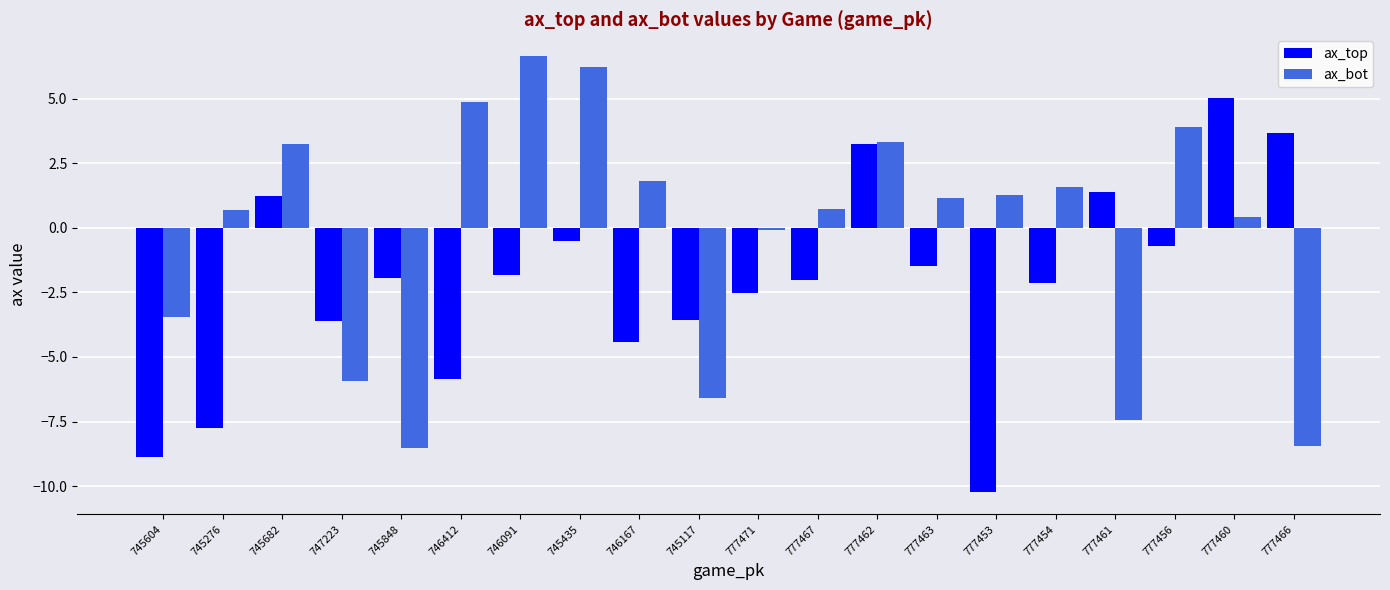

What is the difference between the ax_bot values at 746412 and 777471?

4.9